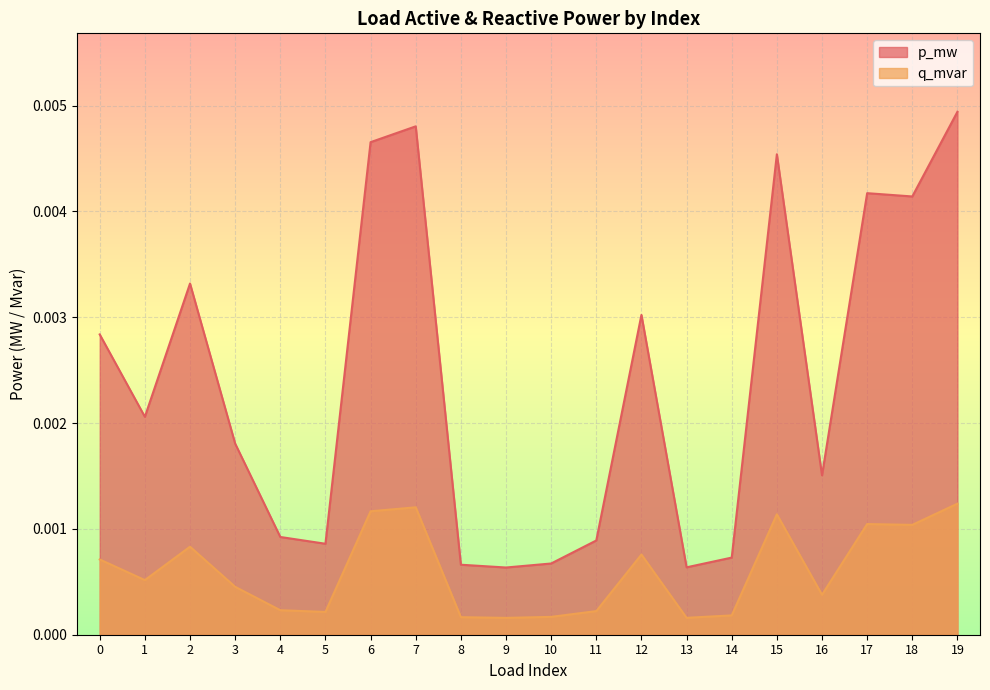

How many lines are shown in the chart?

2